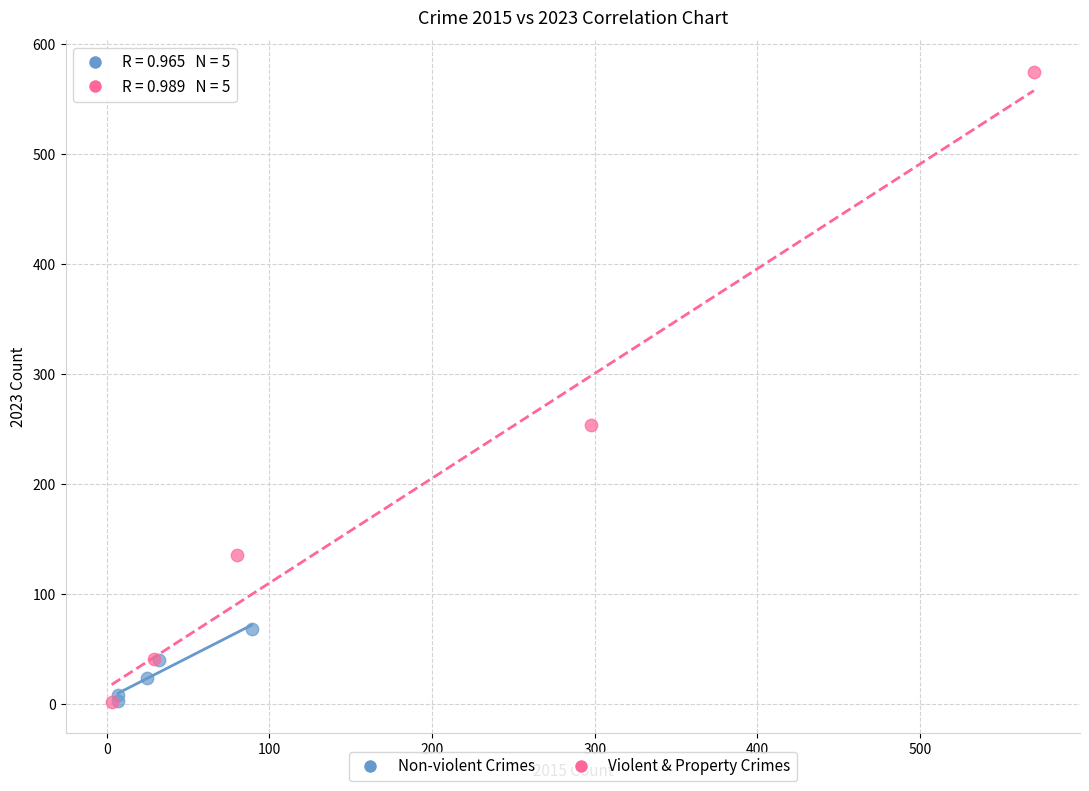

Which series contains the highest Y value?

Violent & Property Crimes